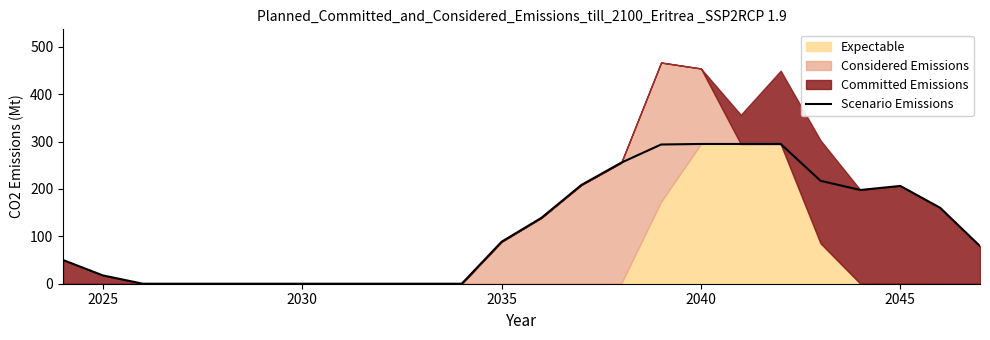

What is the value of the 20th point from the left?

217.2